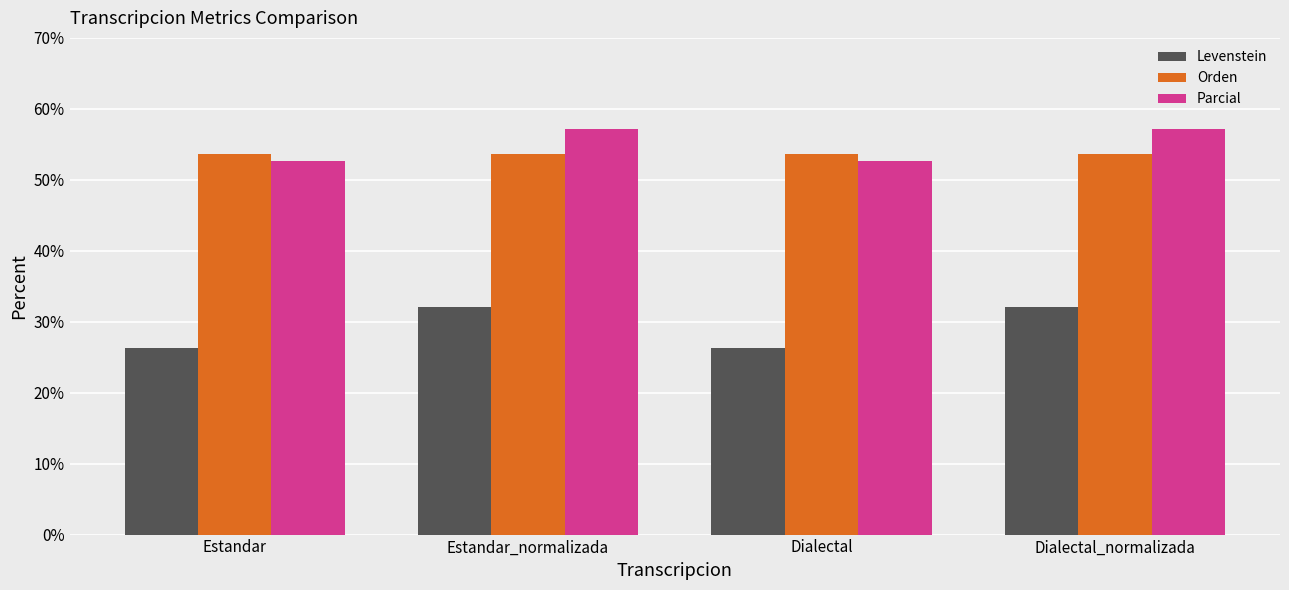

Rank the series at Dialectal from lowest to highest value.

Levenstein, Parcial, Orden